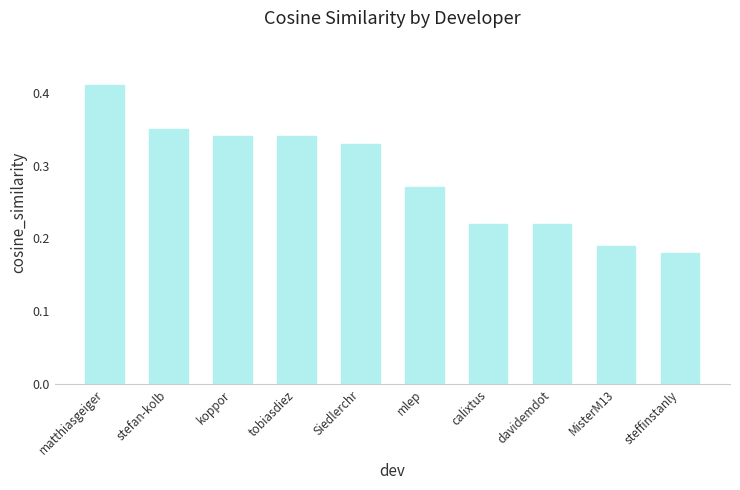

The value at koppor is 0.2. True or false?

False